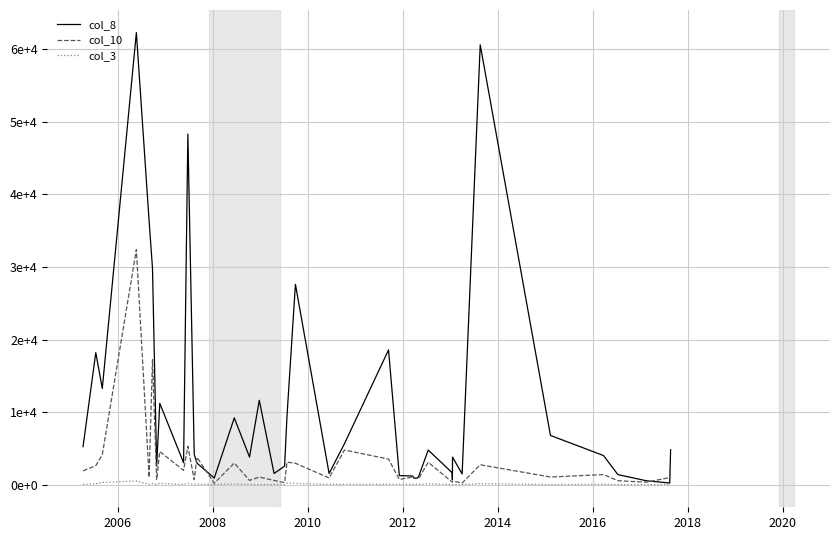

Does the chart display data point markers on the line(s)?

No